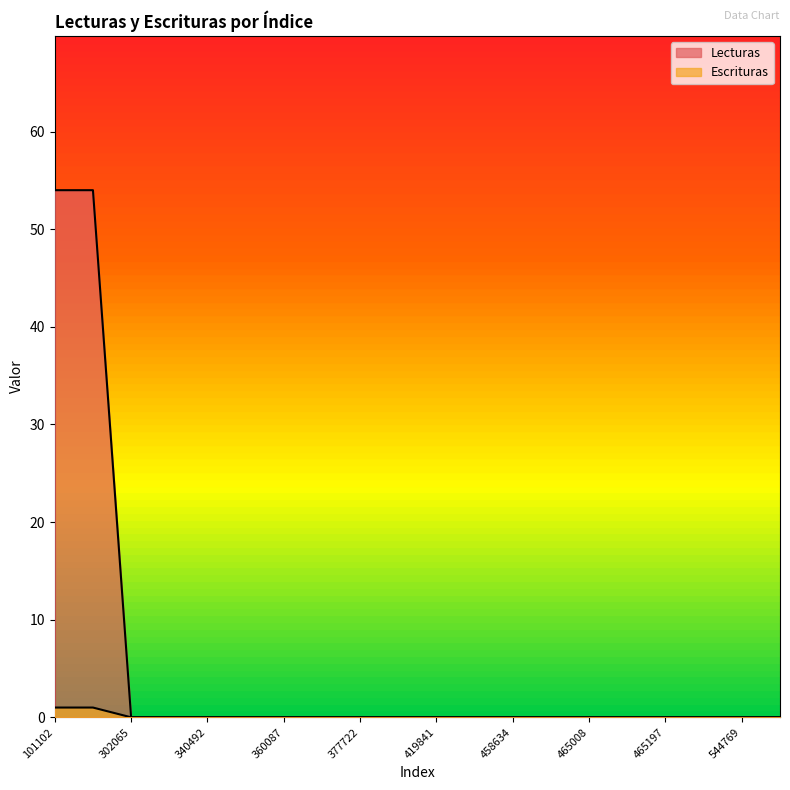

At which category is the sum across all series the highest?

101102